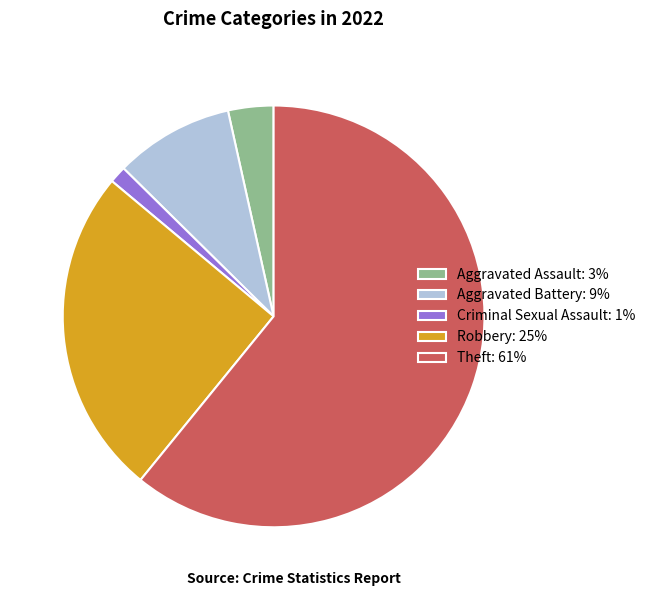

True or false: Aggravated Assault: 3% accounts for 17% of the total.

False